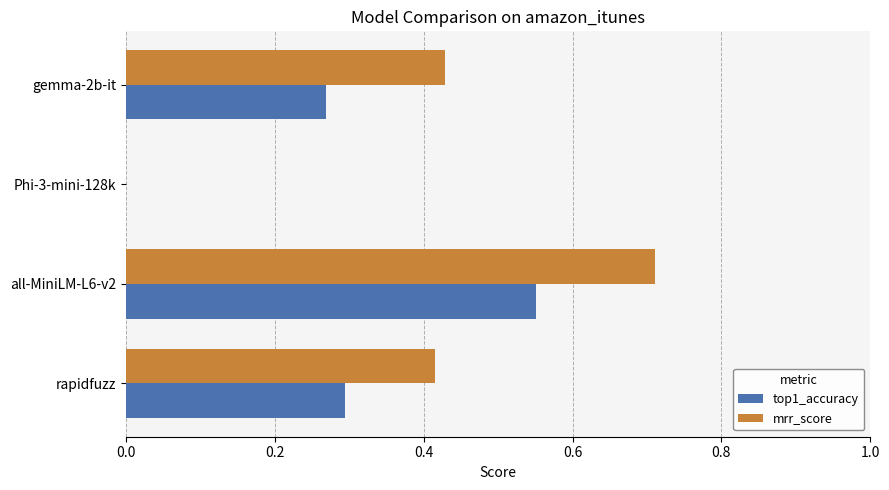

At which label does mrr_score reach its peak?

all-MiniLM-L6-v2